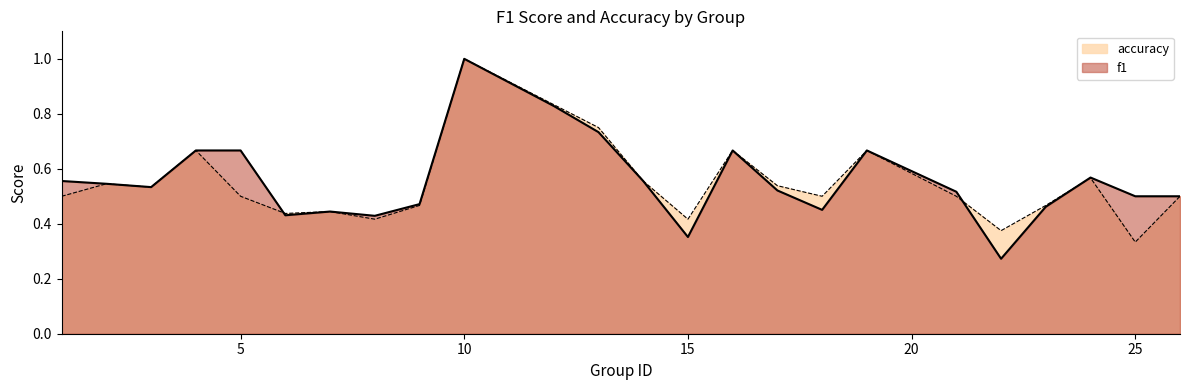

What are all the series names shown in the legend?

accuracy, f1